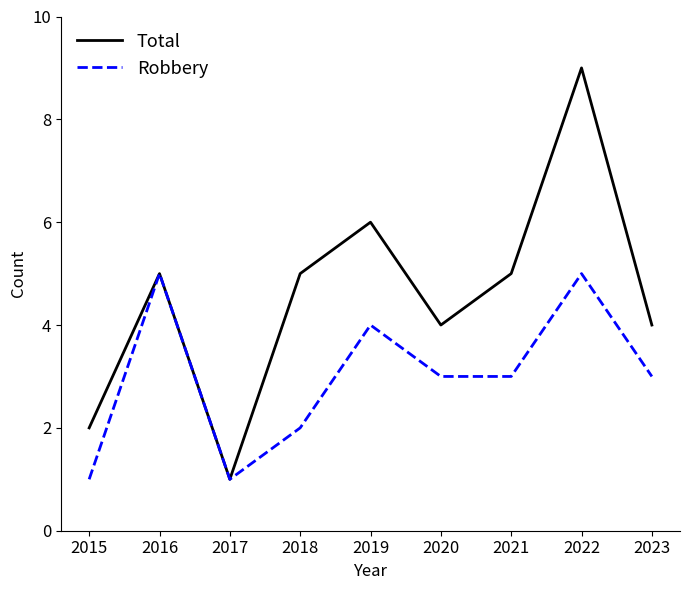

True or false: Total has more than 0 interior local peaks.

True